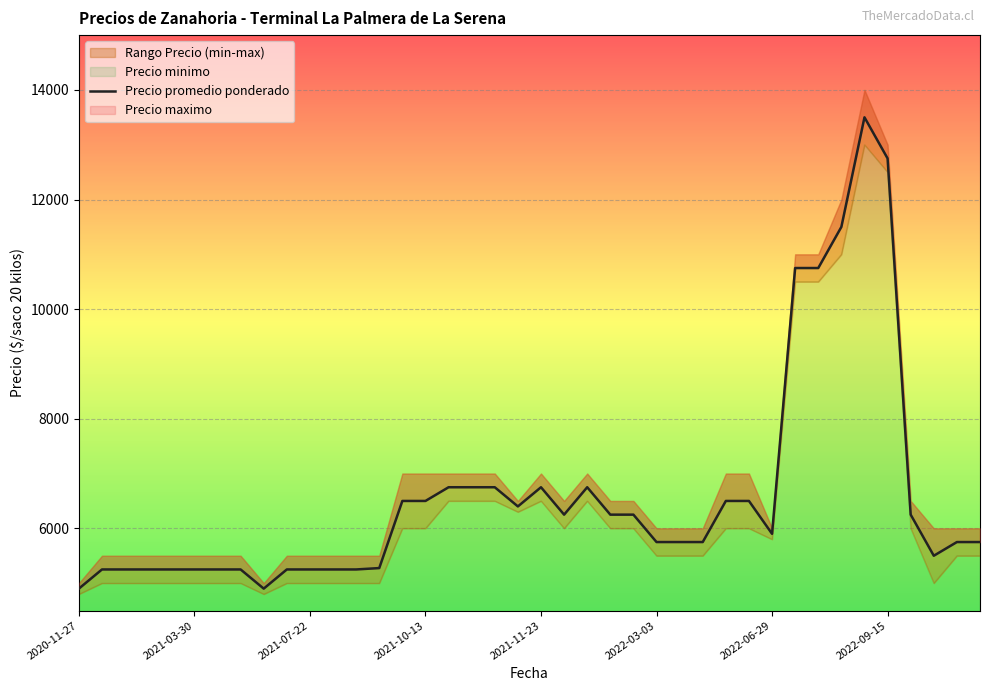

Is the value of Precio maximo at 2020-11-27 greater than the value of Precio minimo at 2022-07-27?

No